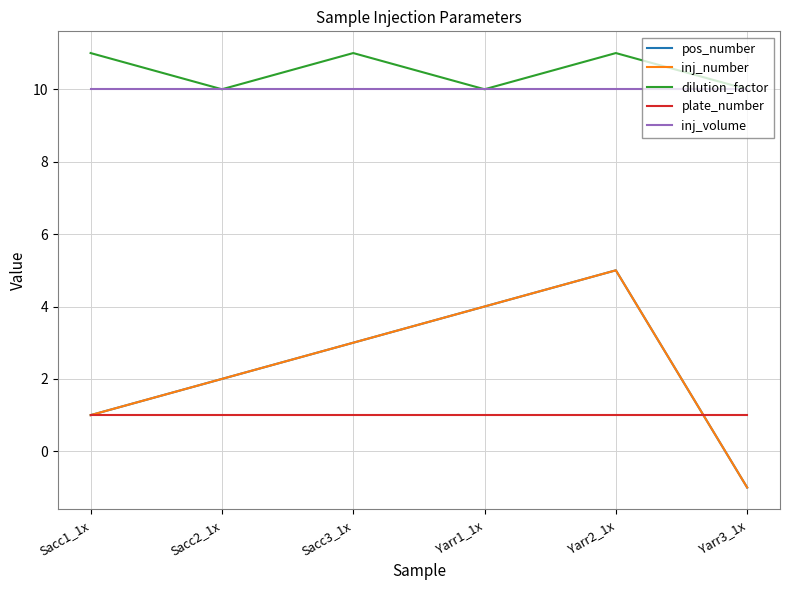

Is this an area chart (filled region under the line)?

No